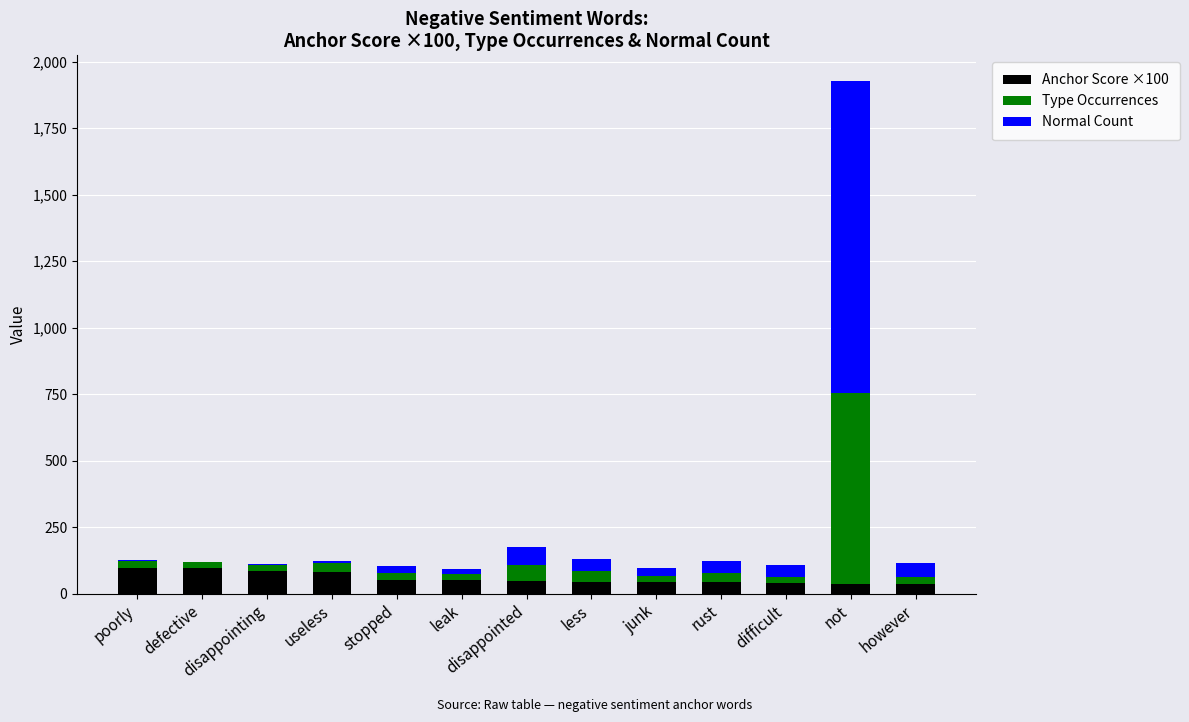

What is the sum of all Anchor Score ×100 values?

752.5